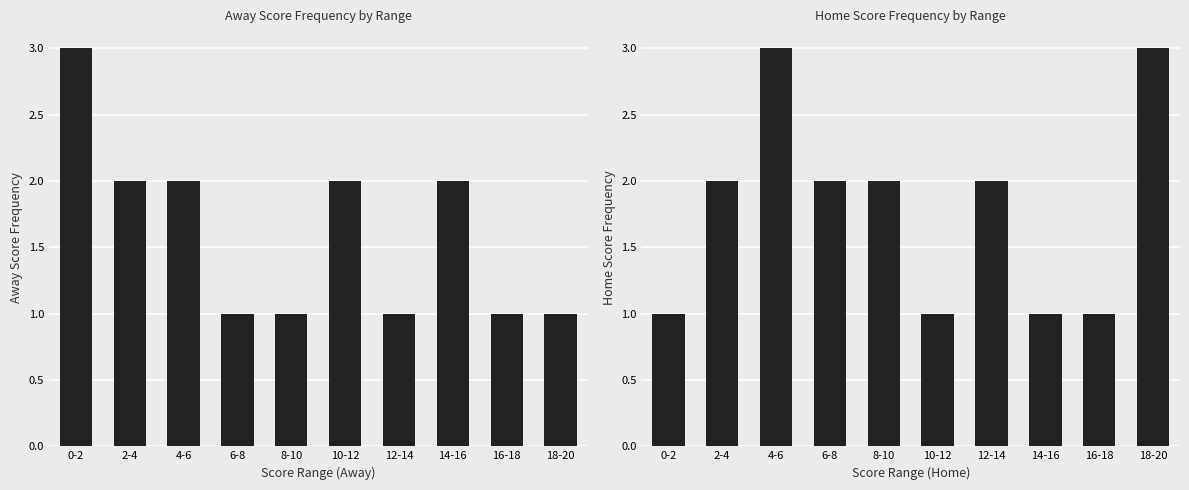

What is the sum of all Home Score Count values?

18